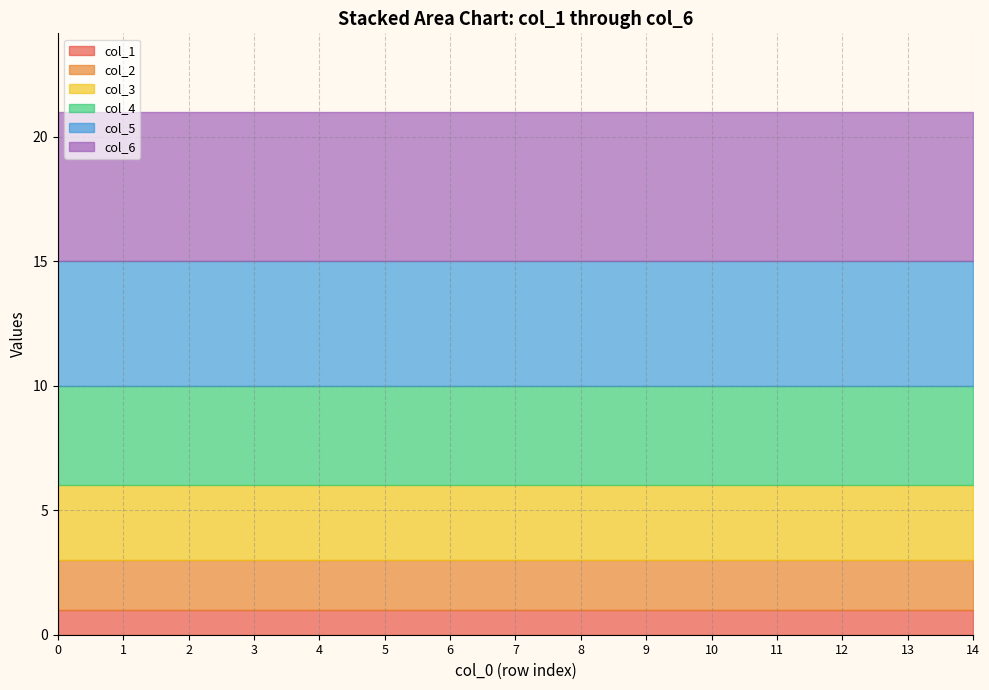

What is the total value across all series at 0?

21